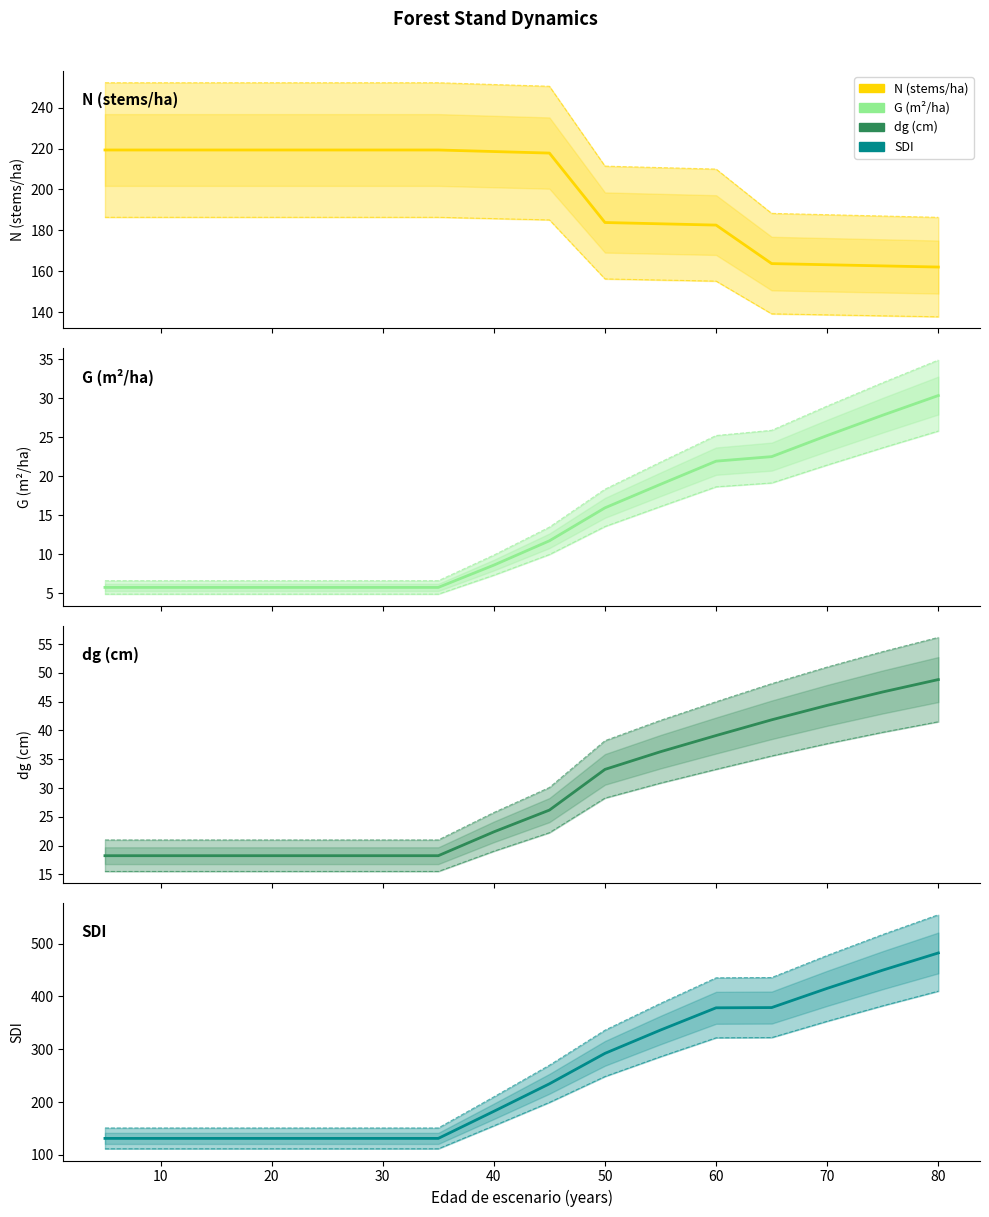

True or false: N and G cross at least once.

False